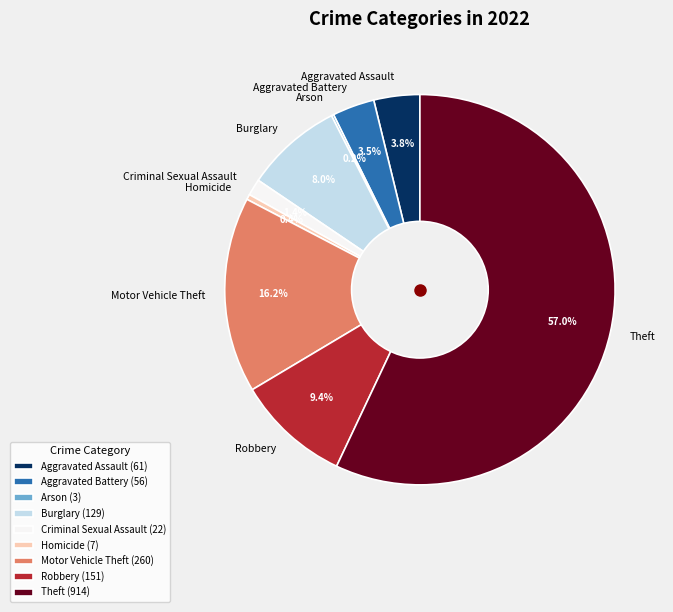

Approximately how many times larger is the value at Burglary compared to Aggravated Assault?

2.1